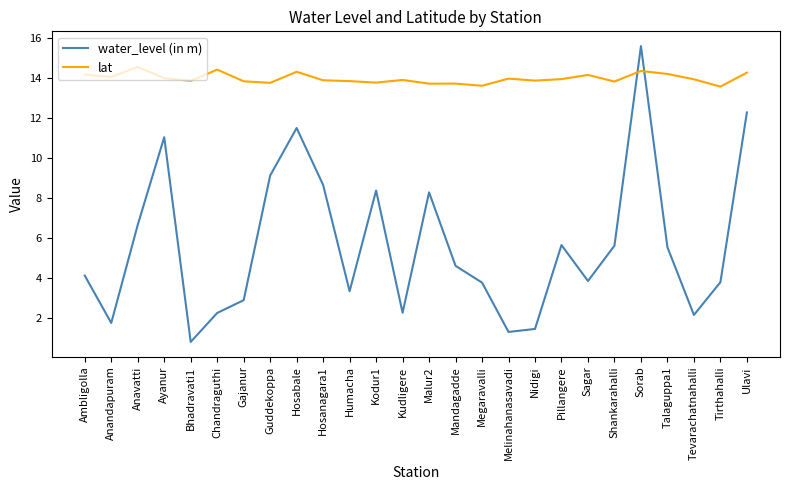

Between Anavatti and Mandagadde, which series saw the biggest shift?

water_level (in m)